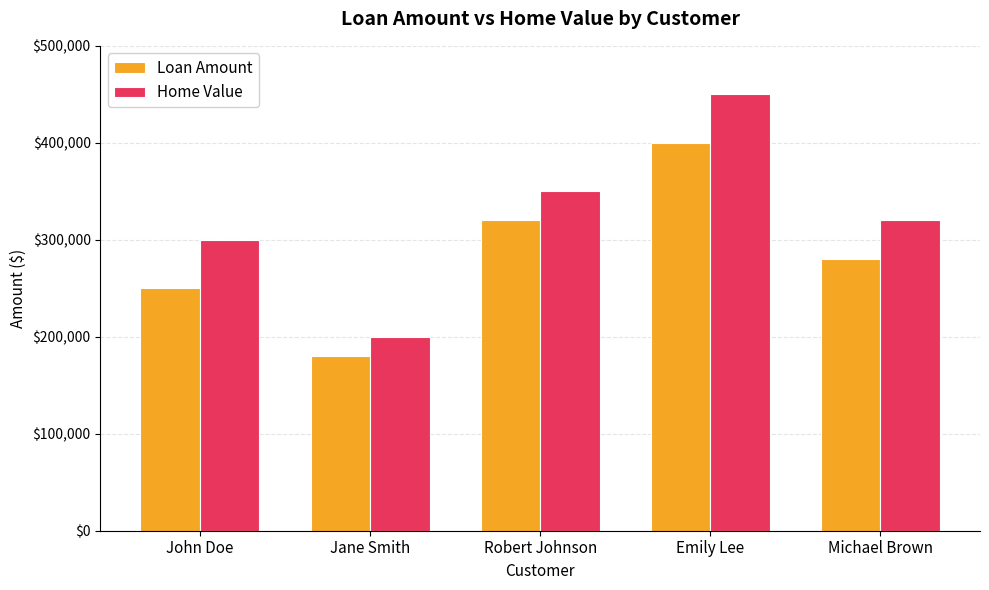

What is the spread (max minus min) of values at Michael Brown?

40000